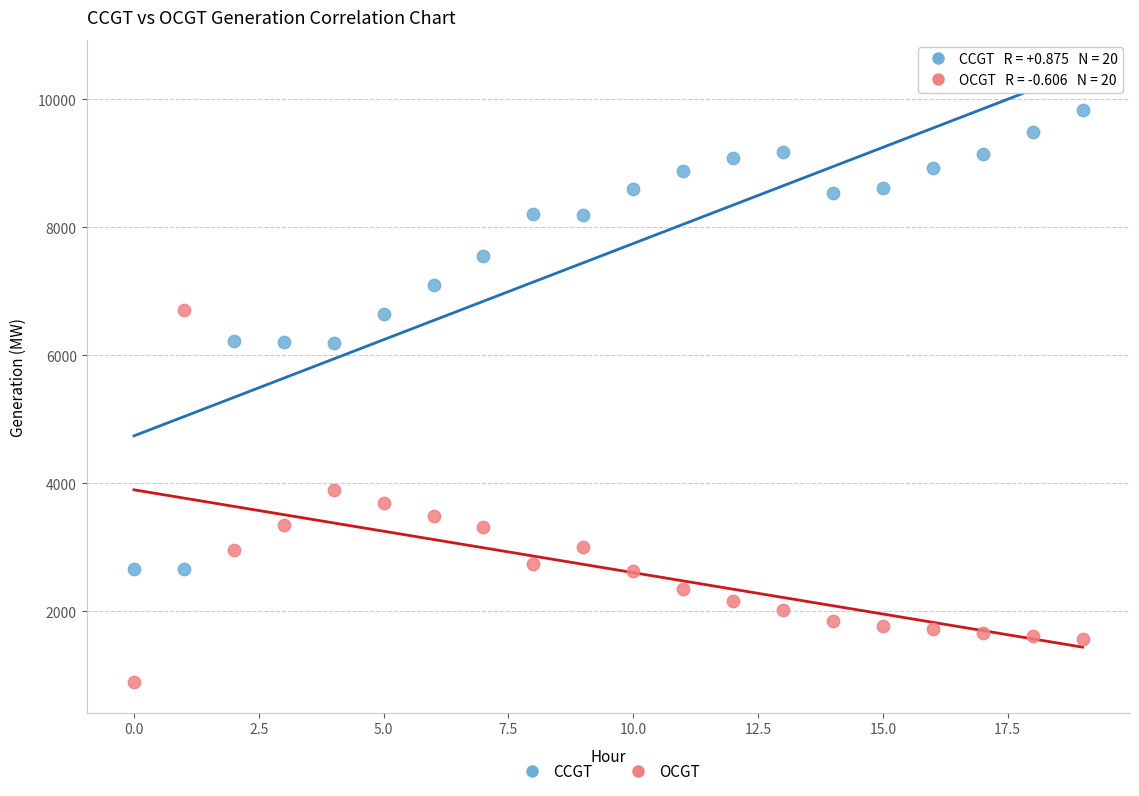

Across all data points, what is the range of Y values (max minus min)?

8947